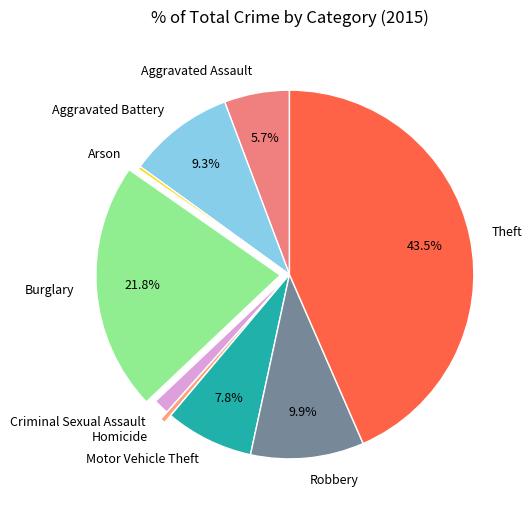

Is the sum of Aggravated Assault and Robbery greater than half?

No